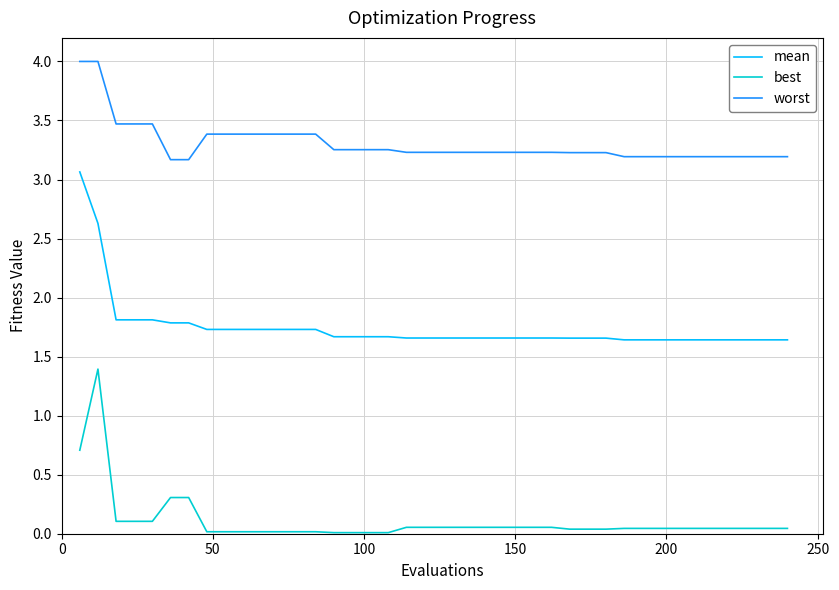

True or false: best and mean intersect in this chart.

False